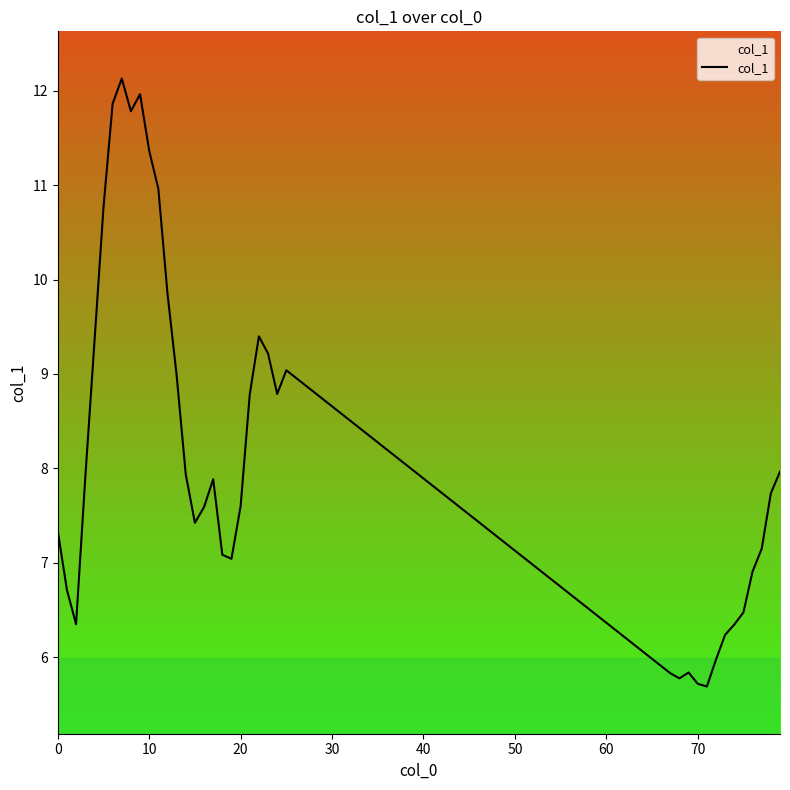

What is the difference between the maximum and minimum values?

6.4